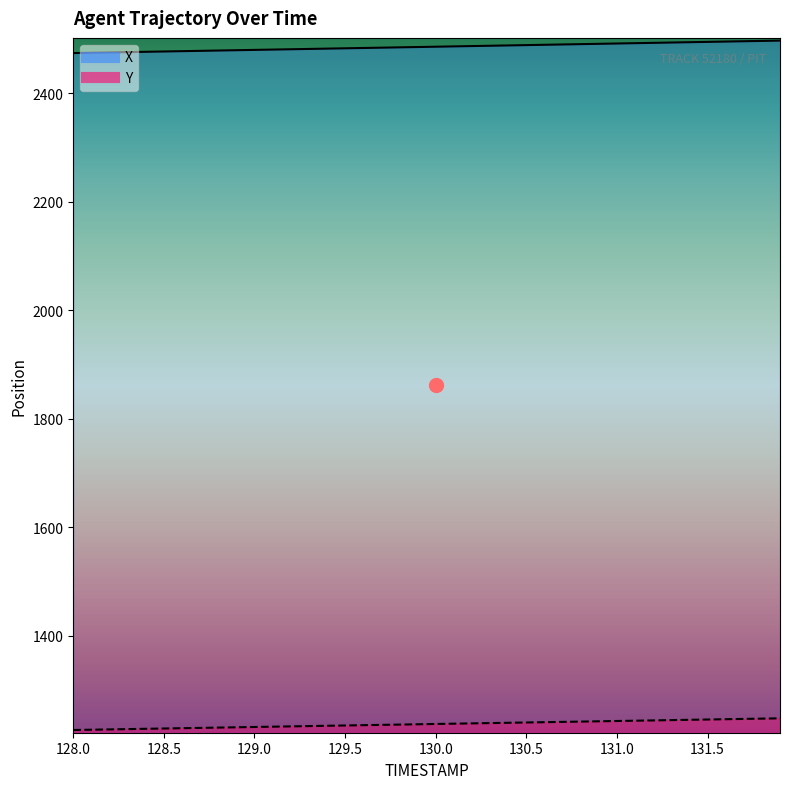

What is the label of the 26th point from the right?

129.4